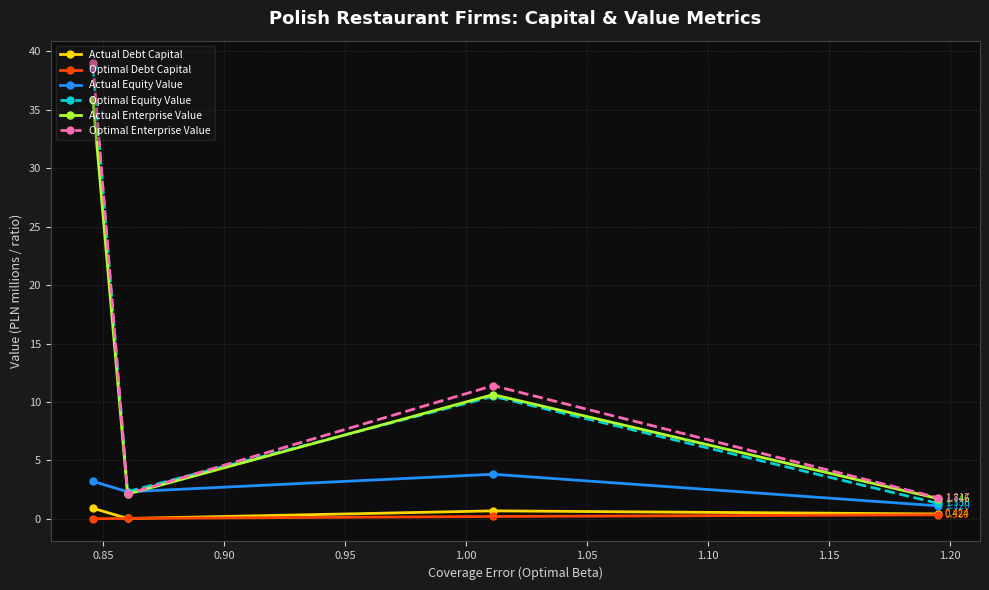

True or false: Actual Enterprise Value has more than 1 points higher than both neighbors.

False